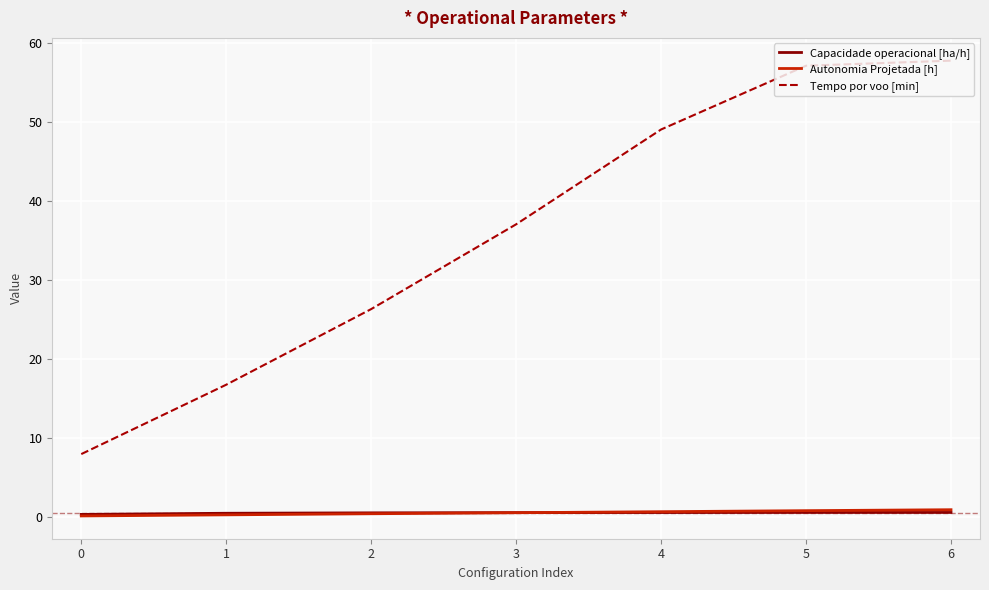

After their last crossing, which series has the higher values: Capacidade operacional [ha/h] or Autonomia Projetada [h]?

Autonomia Projetada [h]